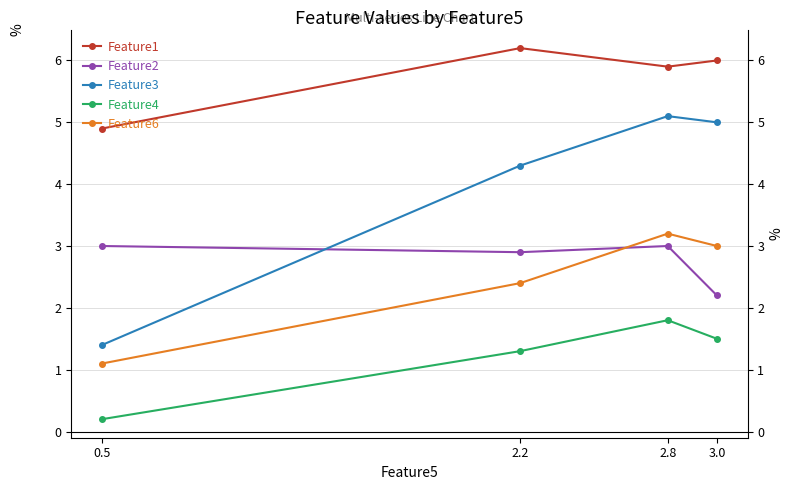

How many distinct data groups are displayed?

5